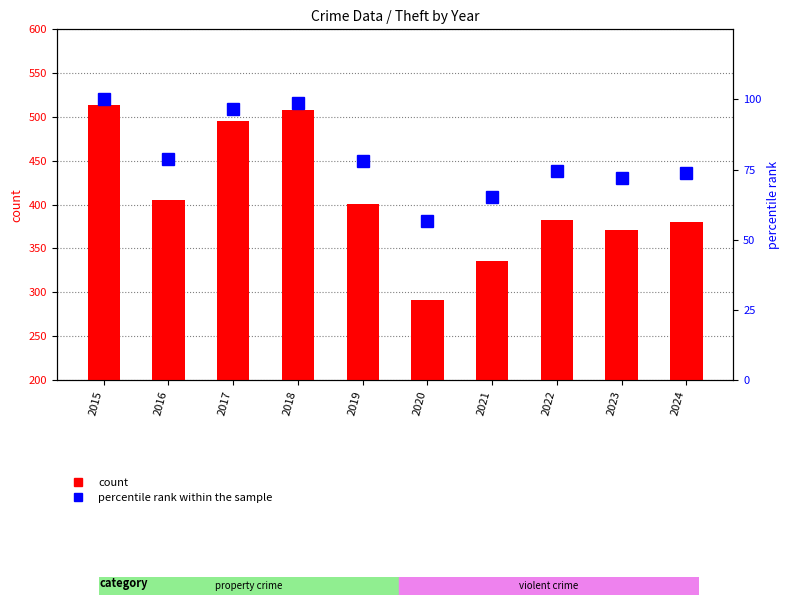

Which category has the highest value across all series?

2015